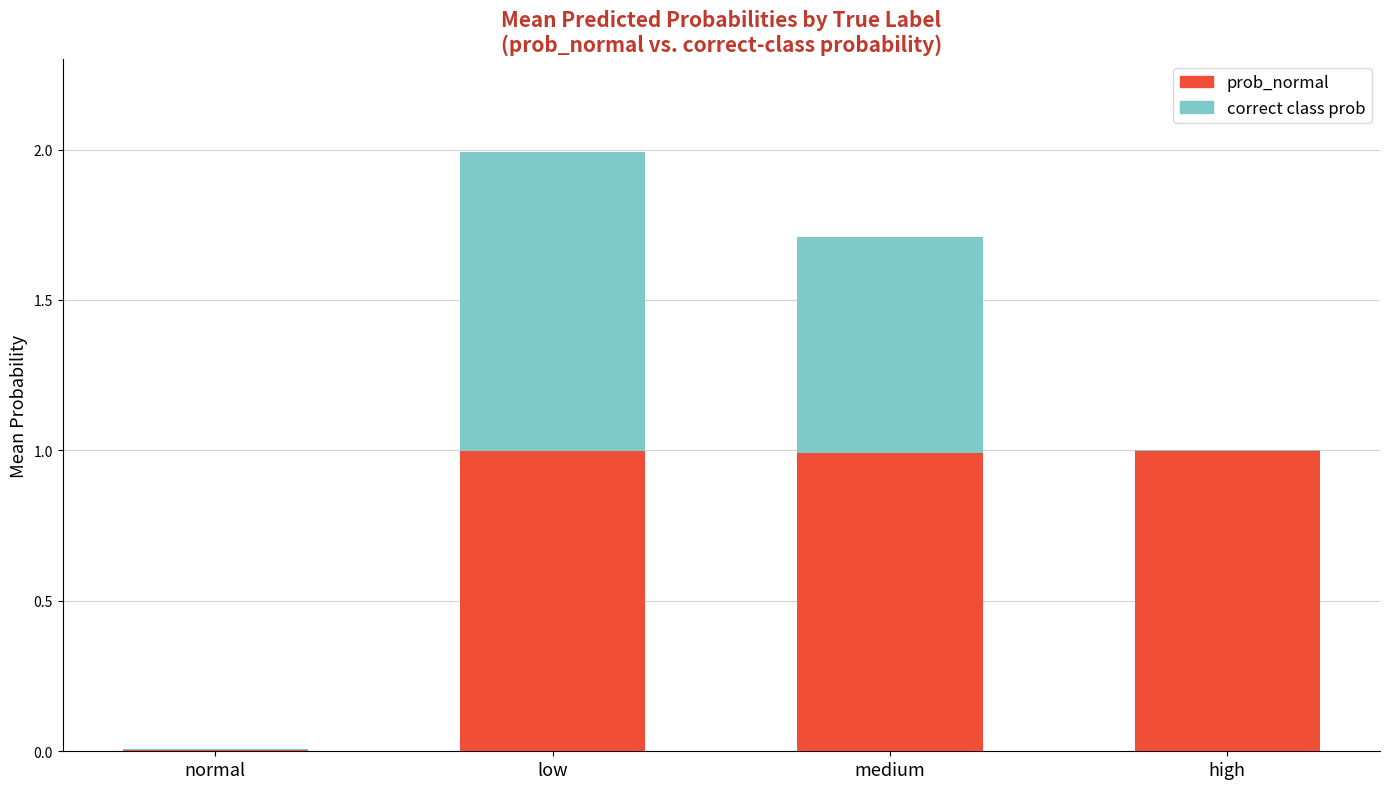

Is it true that prob_normal equals 1.0 at low?

True